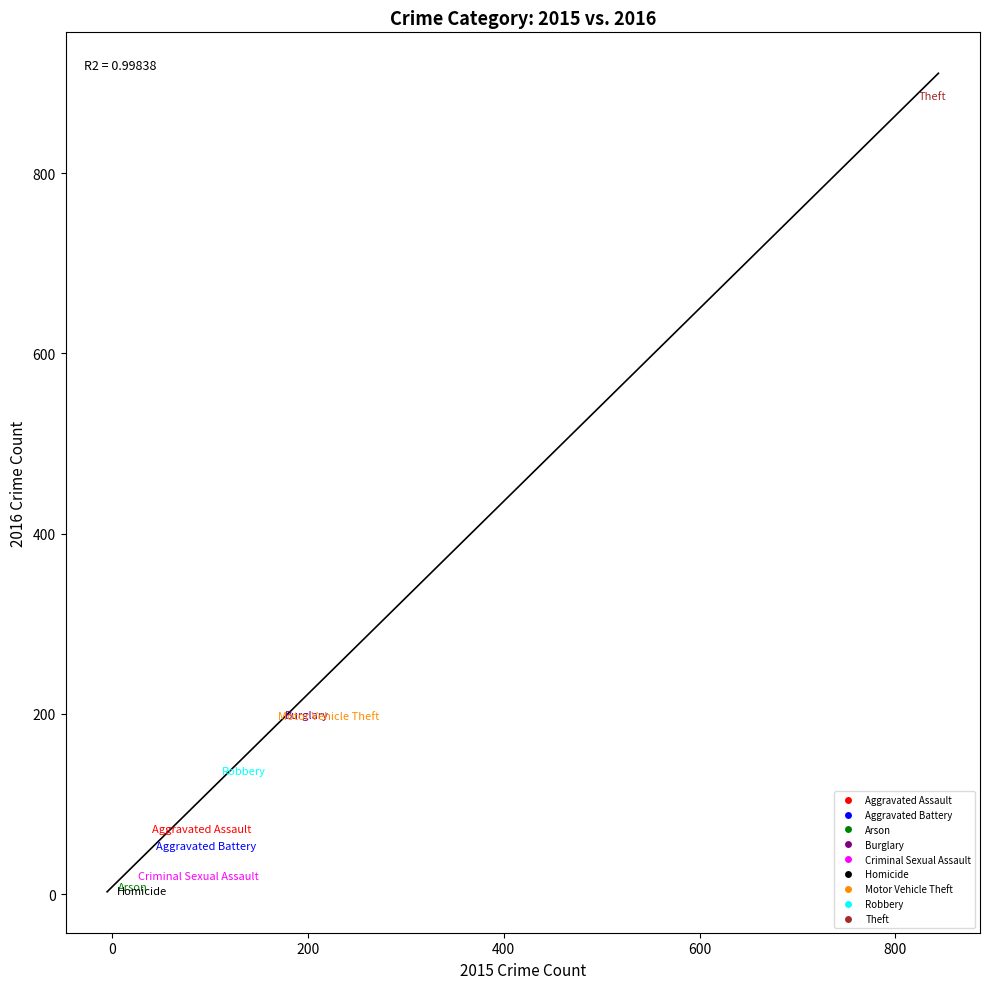

Which series reaches the maximum Y coordinate?

Theft